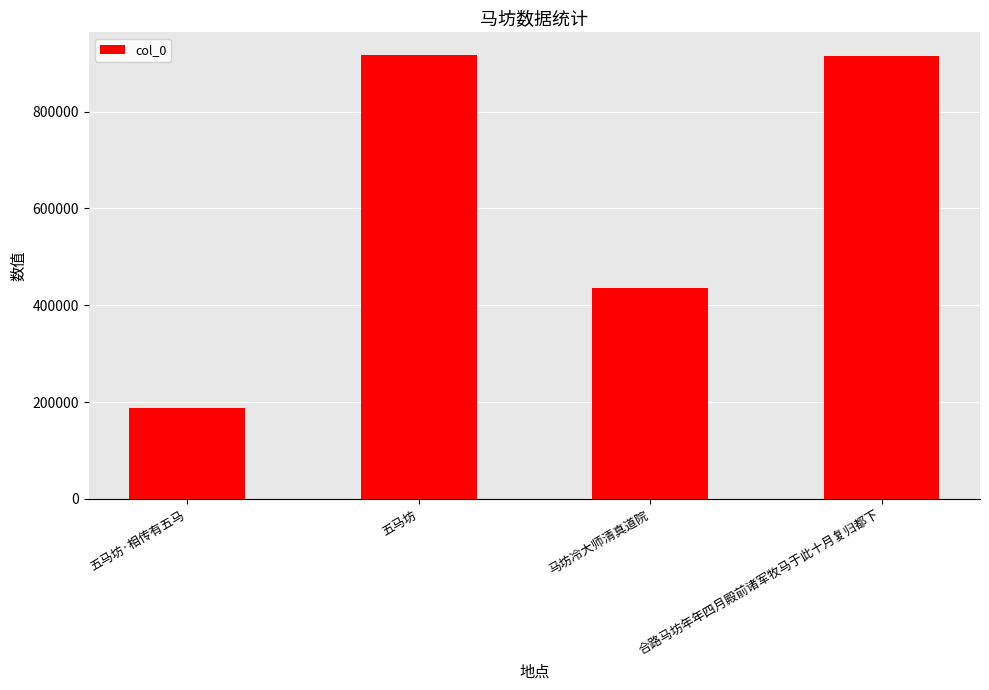

Count the number of categories in the chart.

4